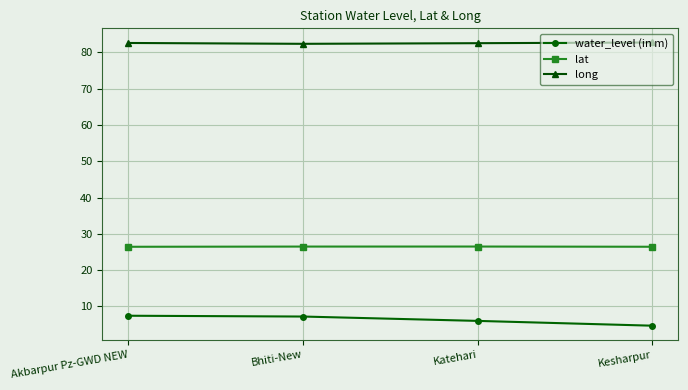

What is the spread (max minus min) of values at Bhiti-New?

75.1